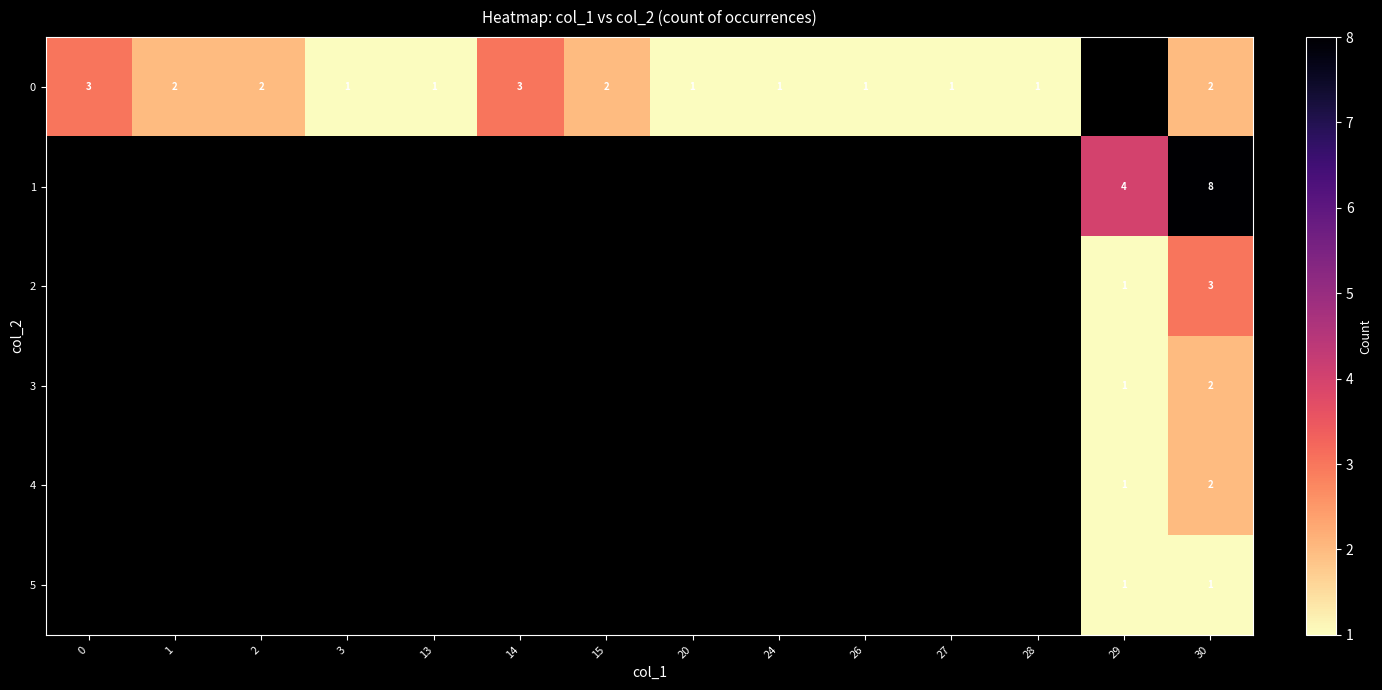

At how many categories does at least one series exceed 5?

1